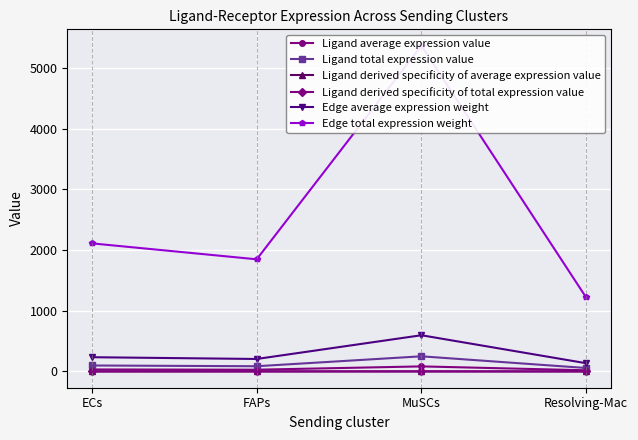

What is the label of the 2nd point from the right?

MuSCs